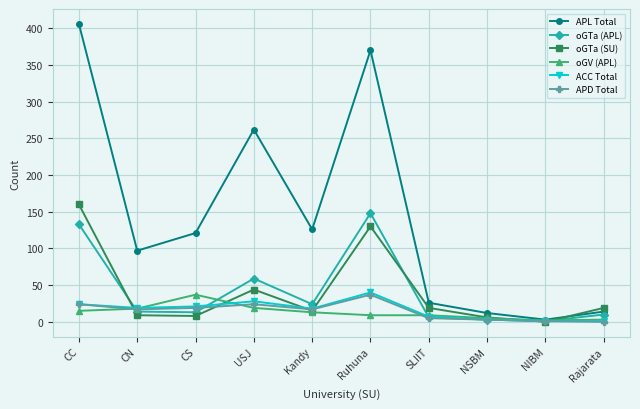

Where is the first local maximum for ACC Total?

USJ